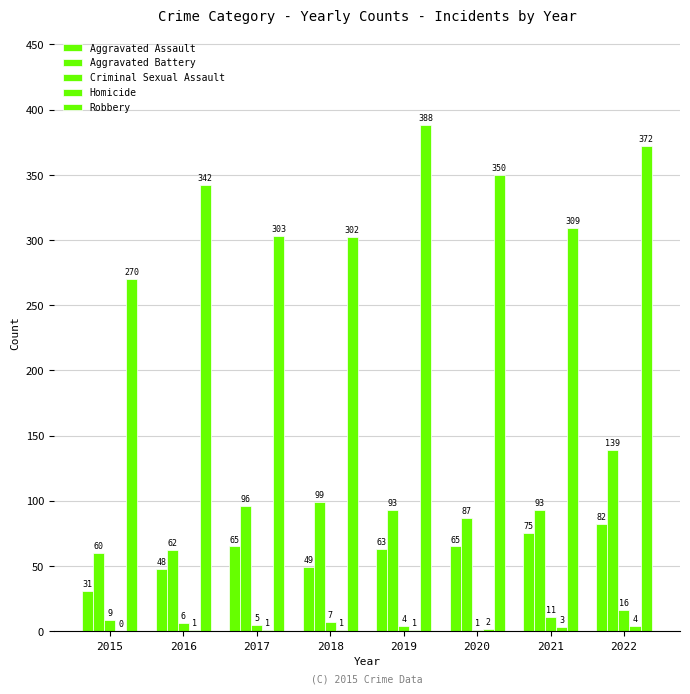

At which category is the sum across all series the highest?

2022